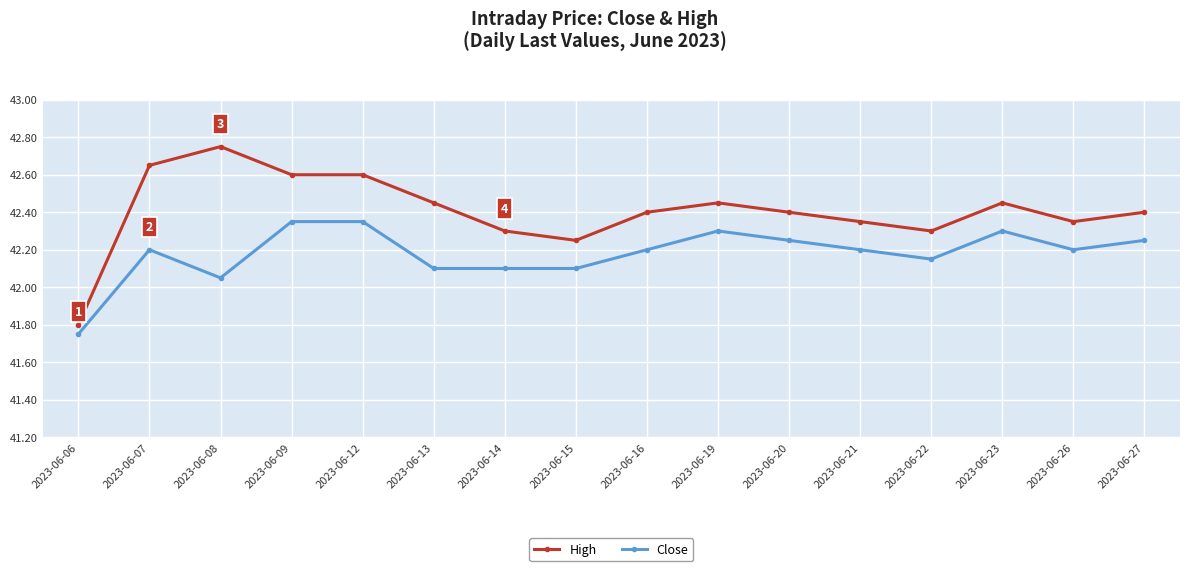

True or false: High and Close intersect in this chart.

False